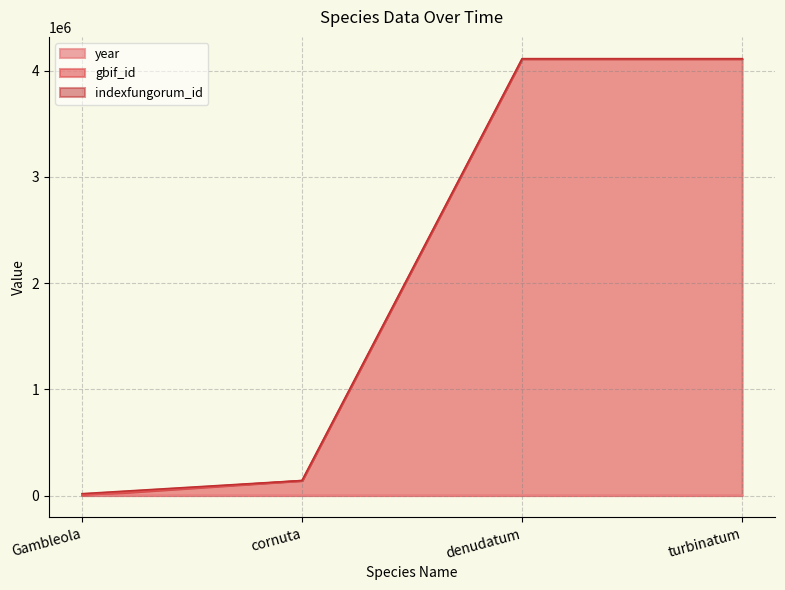

What is the sum of all year values?

7485